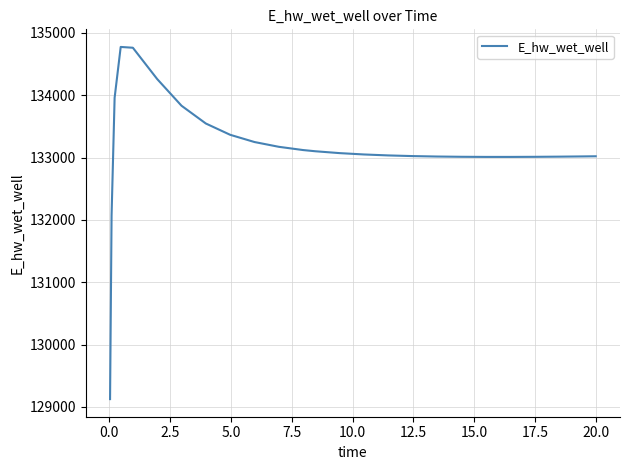

What is the smallest value displayed?

129124.7